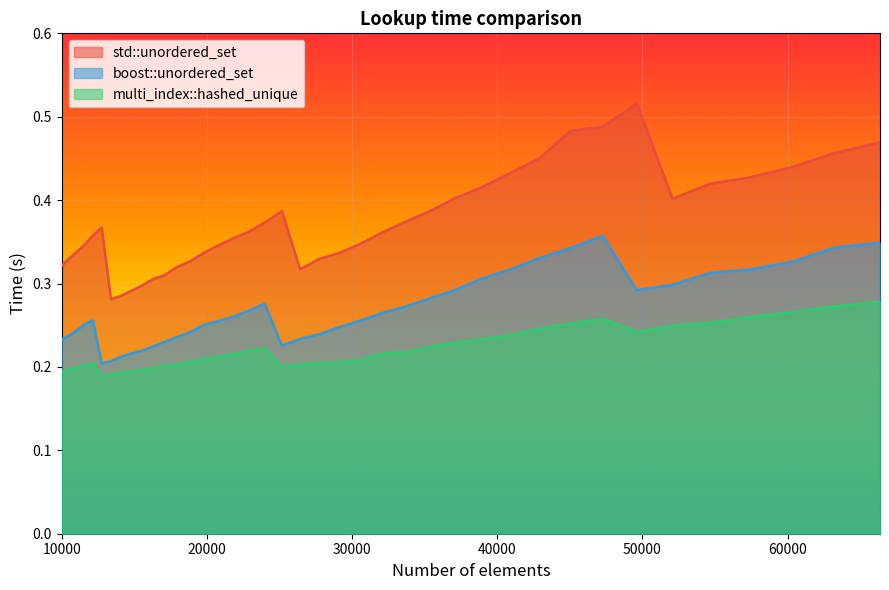

What is the maximum value for std::unordered_set?

0.5